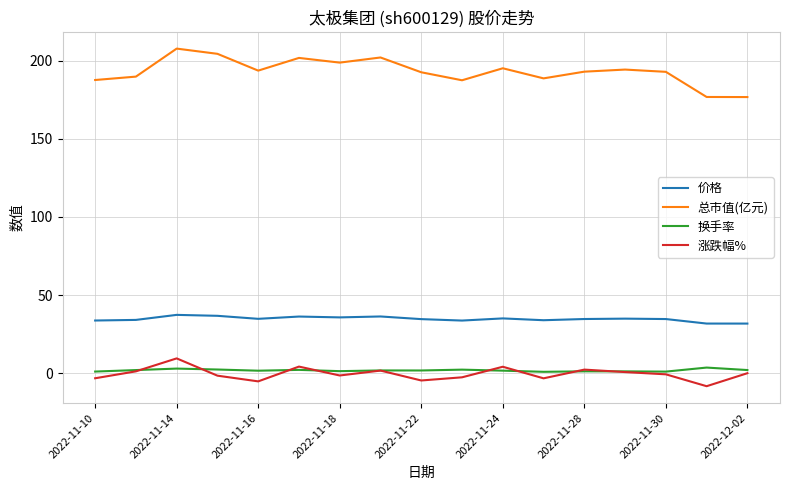

Which series has the widest spread of values?

总市值(亿元)